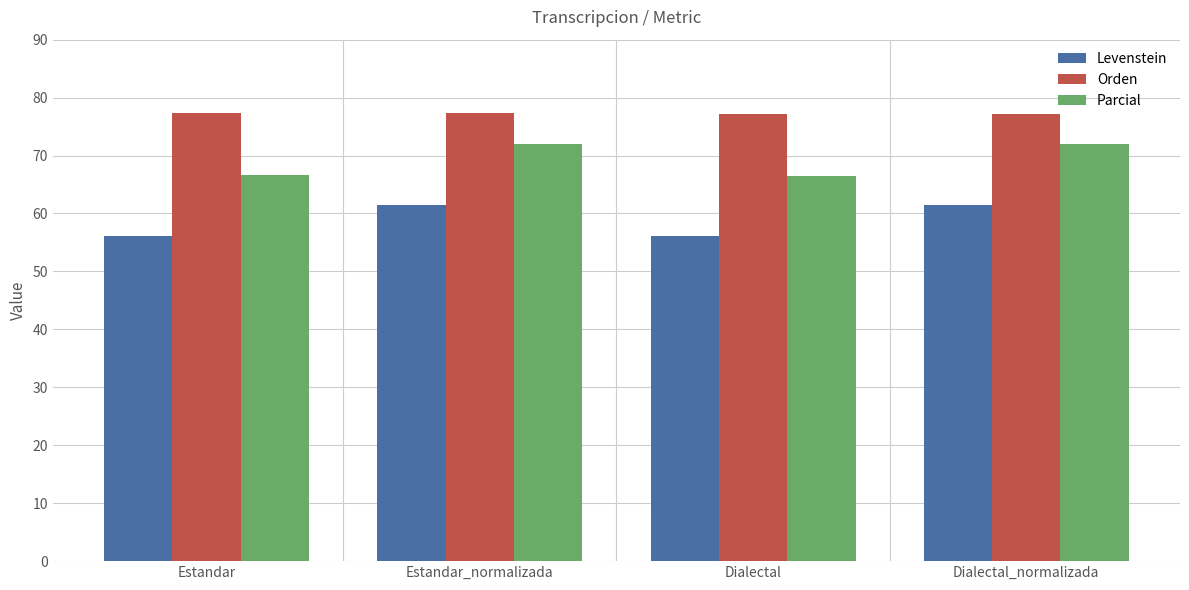

What is the label of the 4th bar from the left?

Dialectal_normalizada